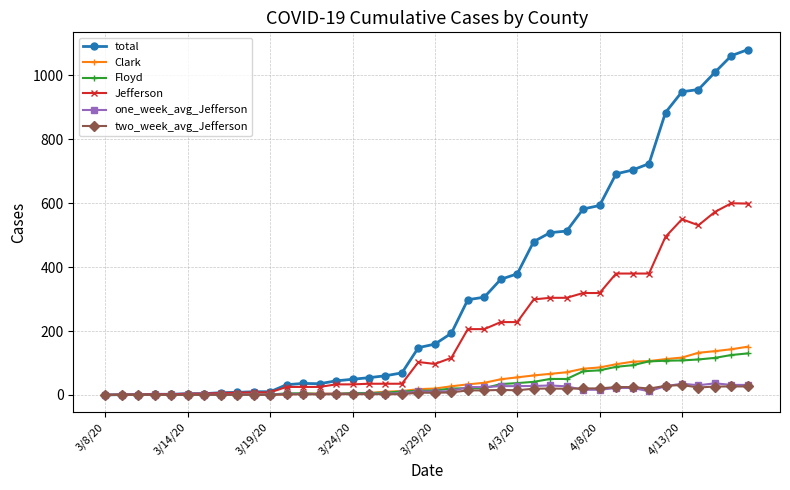

What is the value of the Jefferson point at the 17th from the left?

35.0